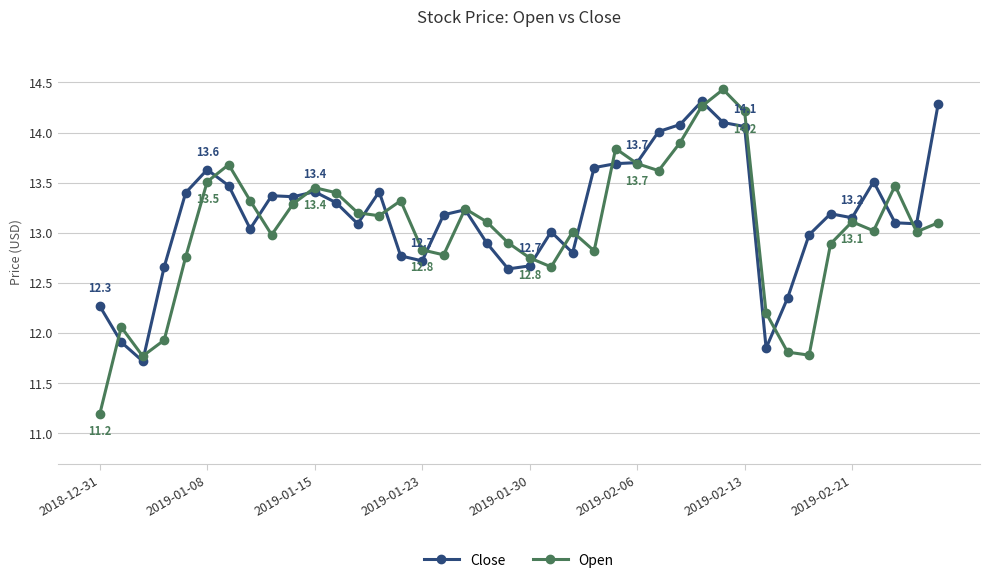

True or false: Open has more than 2 interior local peaks.

True